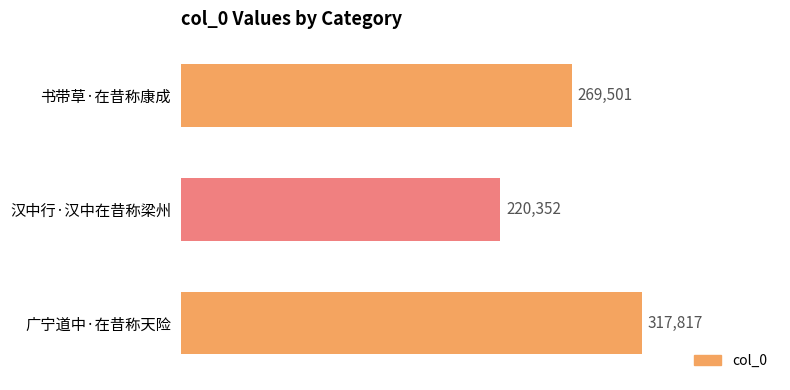

How many data points are less than 269501?

1